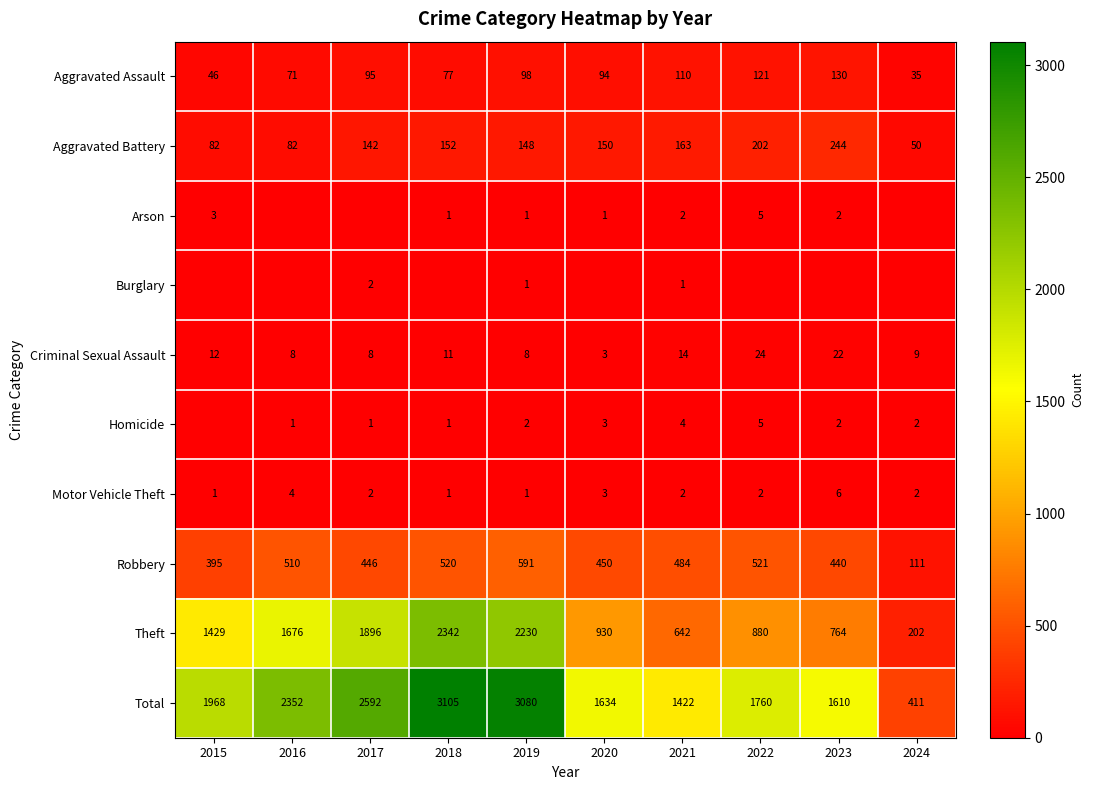

What is the difference between the maximum and minimum values in the Theft series?

2140